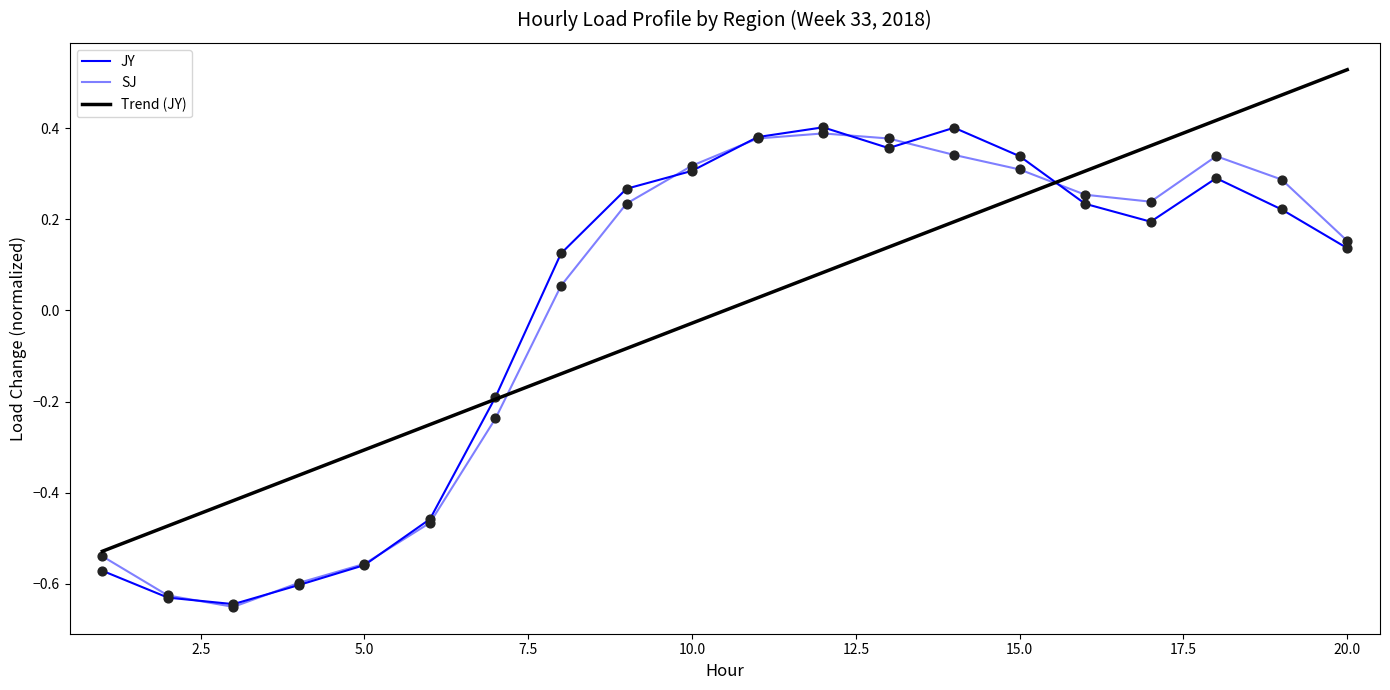

Which series reaches the maximum Y coordinate?

JY